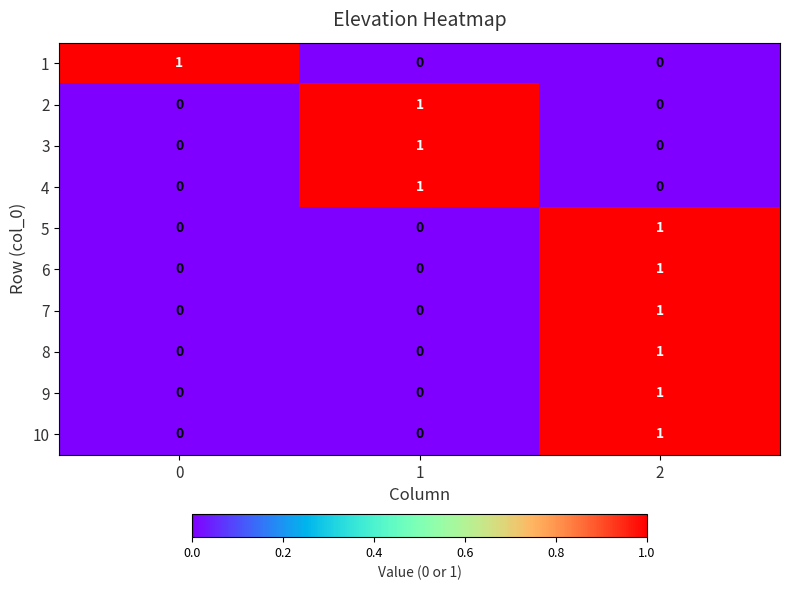

How many categories are shown in the chart?

3